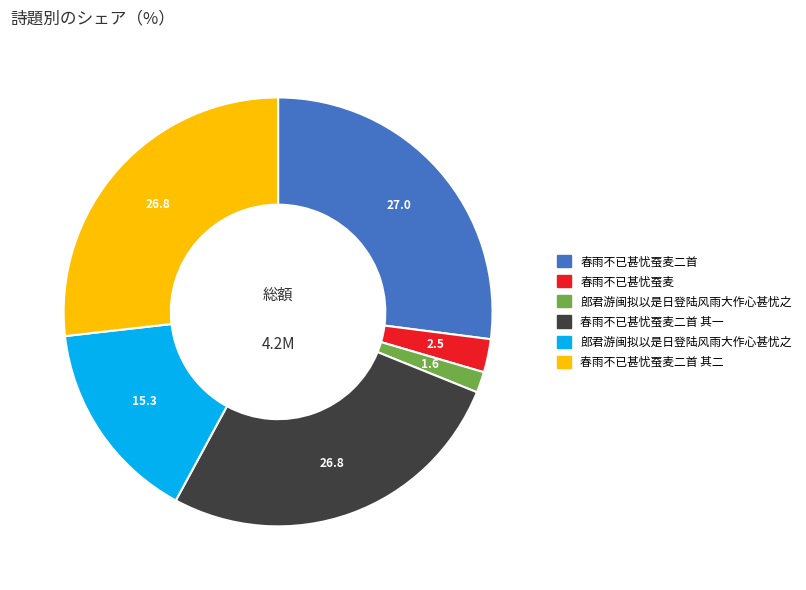

Is there a majority slice in this chart?

No